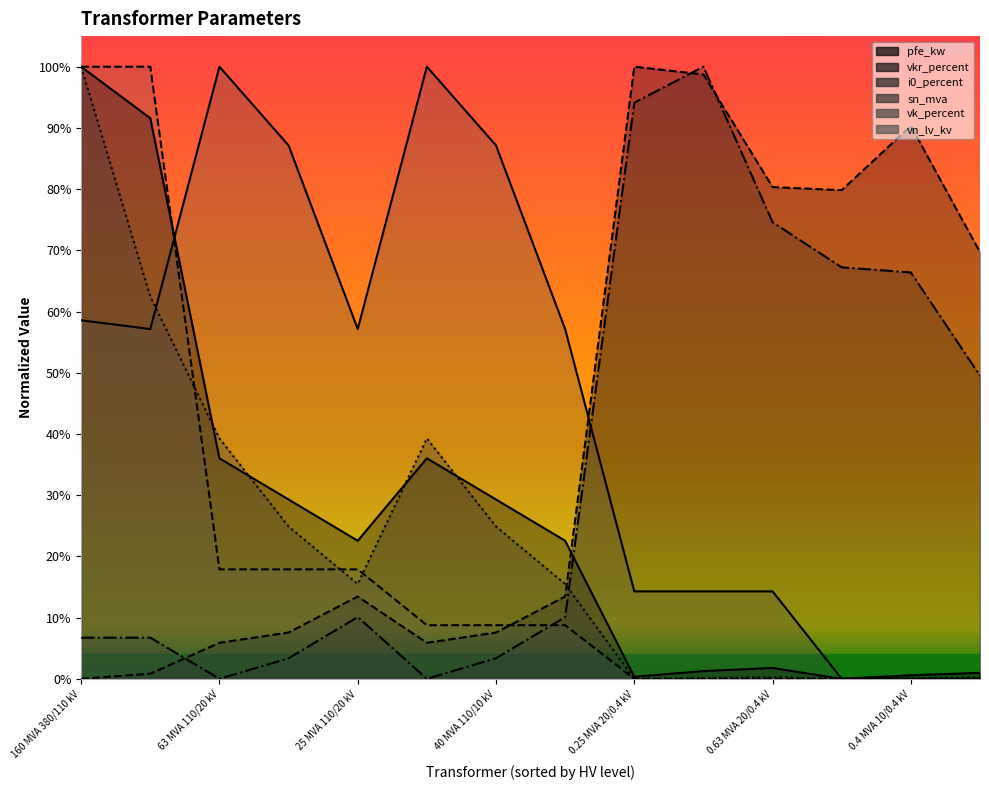

How many lines are shown in the chart?

6